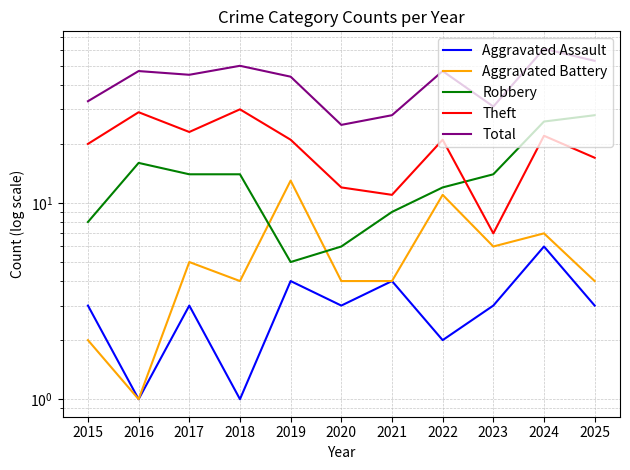

True or false: Aggravated Assault and Robbery cross at least once.

False